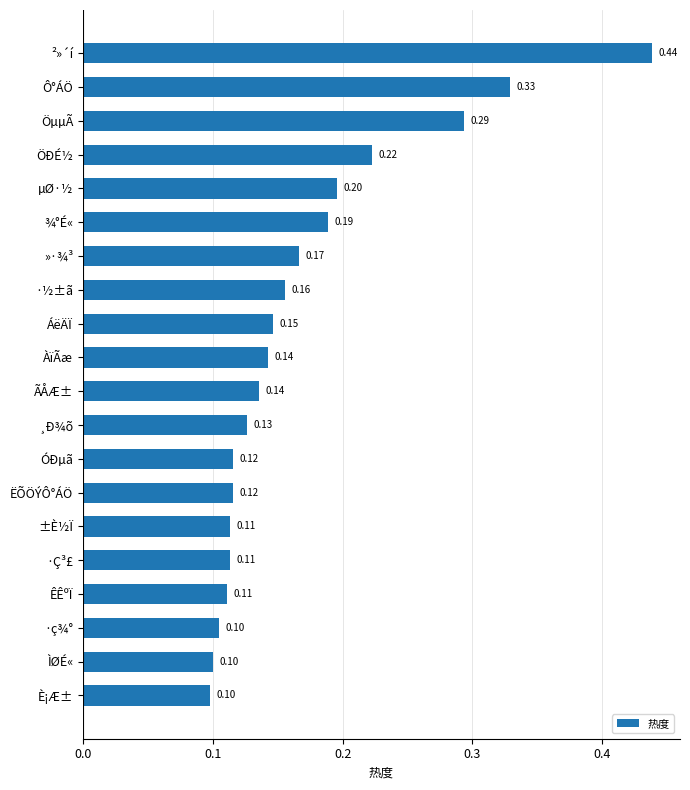

How many bars are there in total?

20